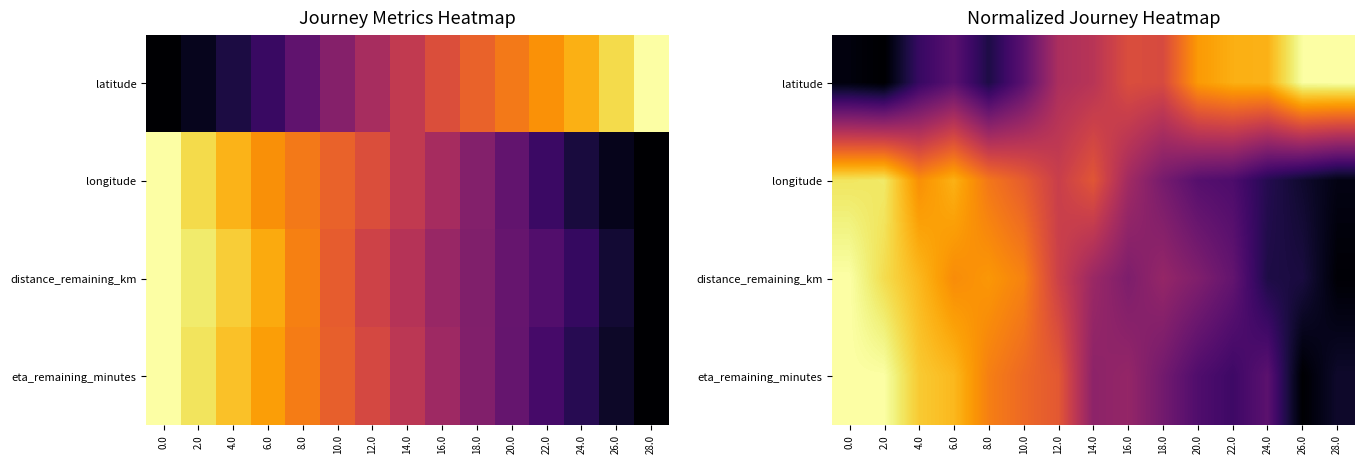

The distance_remaining_km series shows 0.4 at 18.0. True or false?

True